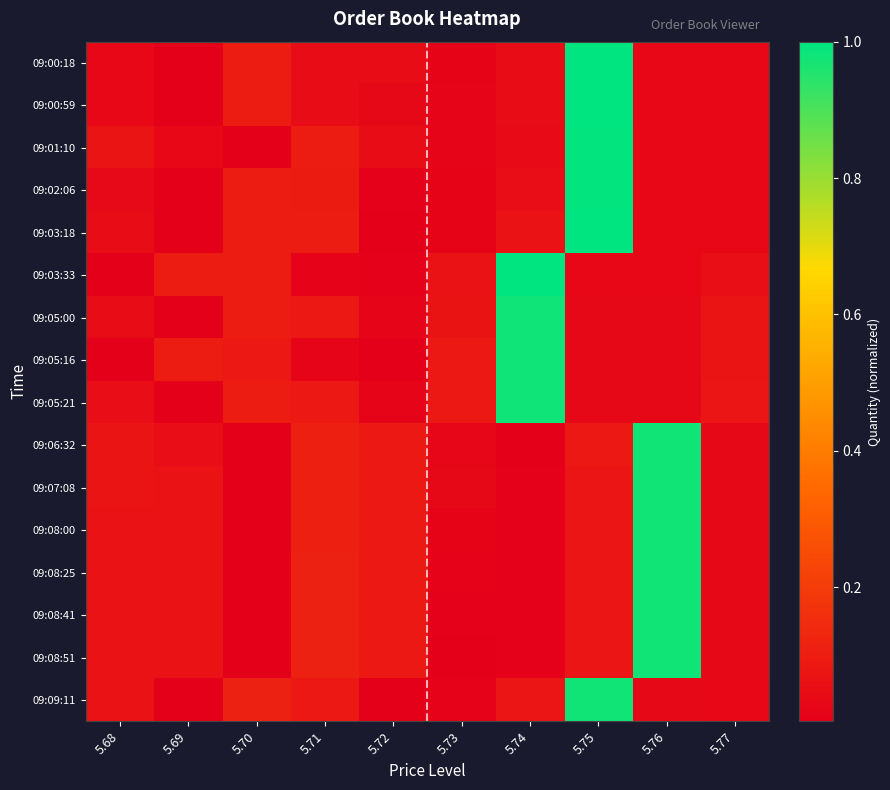

Which label corresponds to the largest value in the chart?

5.75